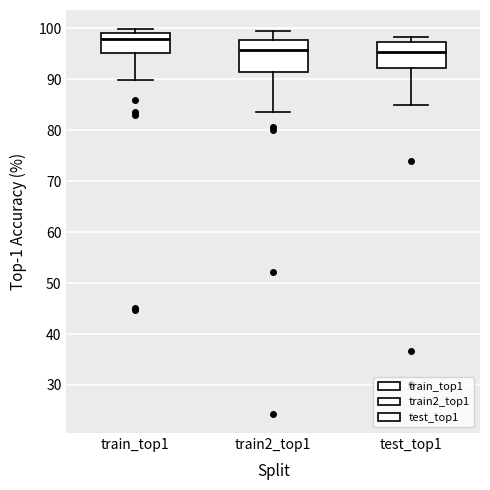

Where is the upper edge of the box for train2_top1 on the y-axis? The values are not printed on the chart, so give them approximately, as read against the axis.

98